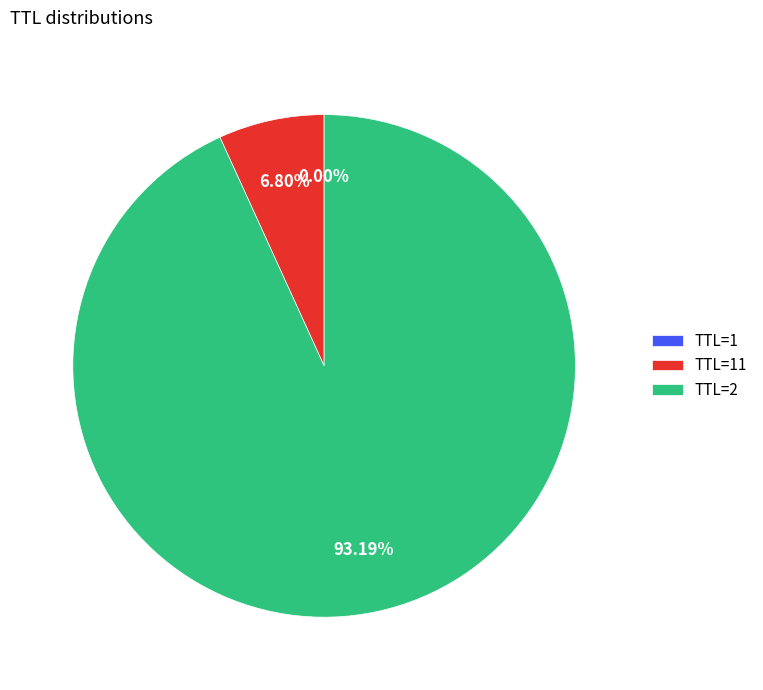

Which slice is the largest?

TTL=2